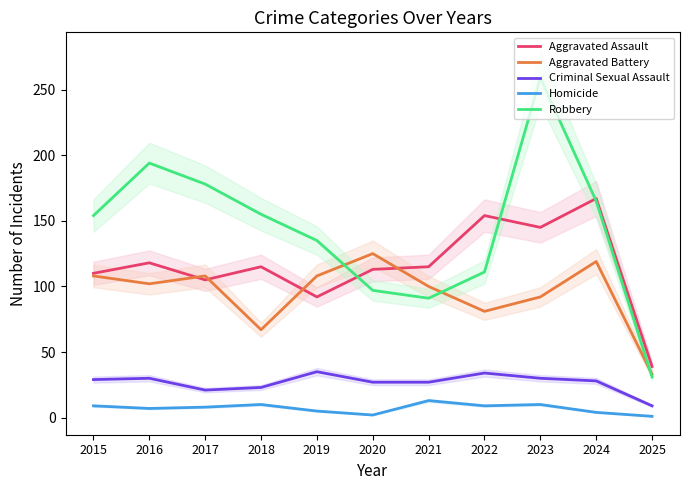

Reading right to left, extract all data points from this chart.

Aggravated Assault: 39	167	145	154	115	113	92	115	105	118	110
Aggravated Battery: 33	119	92	81	100	125	108	67	108	102	108
Criminal Sexual Assault: 9	28	30	34	27	27	35	23	21	30	29
Homicide: 1	4	10	9	13	2	5	10	8	7	9
Robbery: 31	165	259	111	91	97	135	155	178	194	154